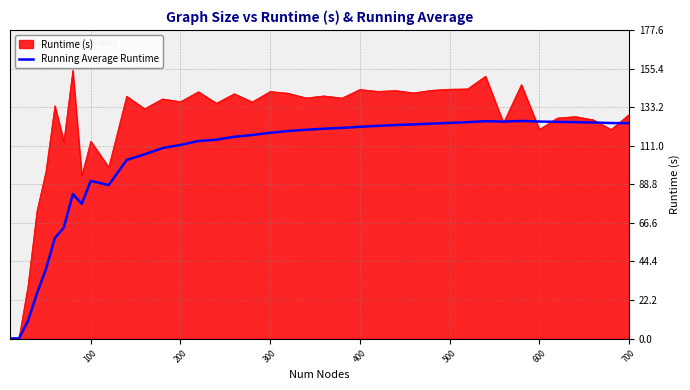

List the series in order of their overall mean, highest first.

Runtime (s), Running Average Runtime